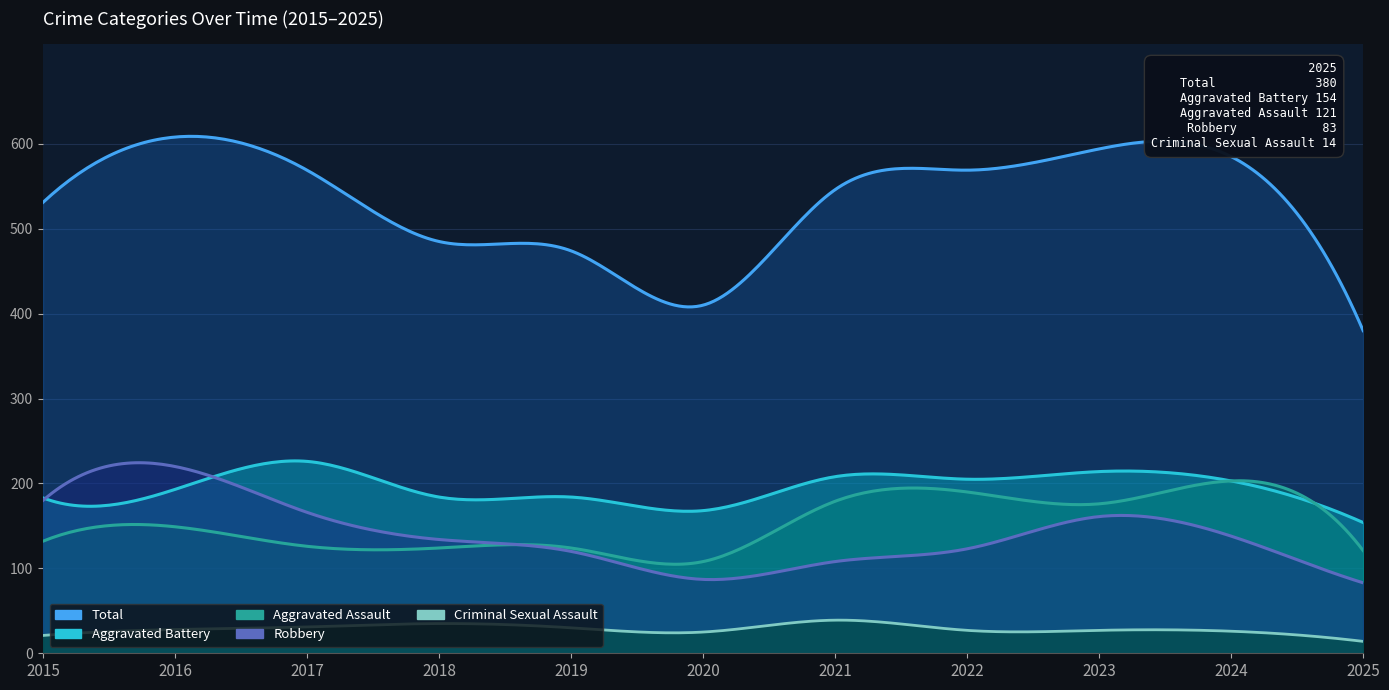

At how many categories does at least one series exceed 453?

9